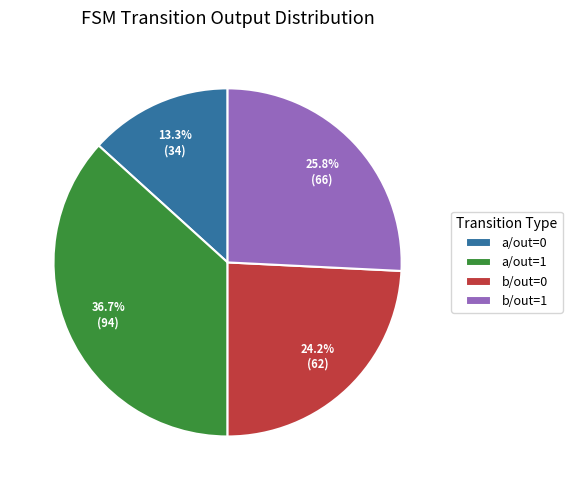

What is the ratio of the value at b/out=1 to the value at b/out=0?

1.1